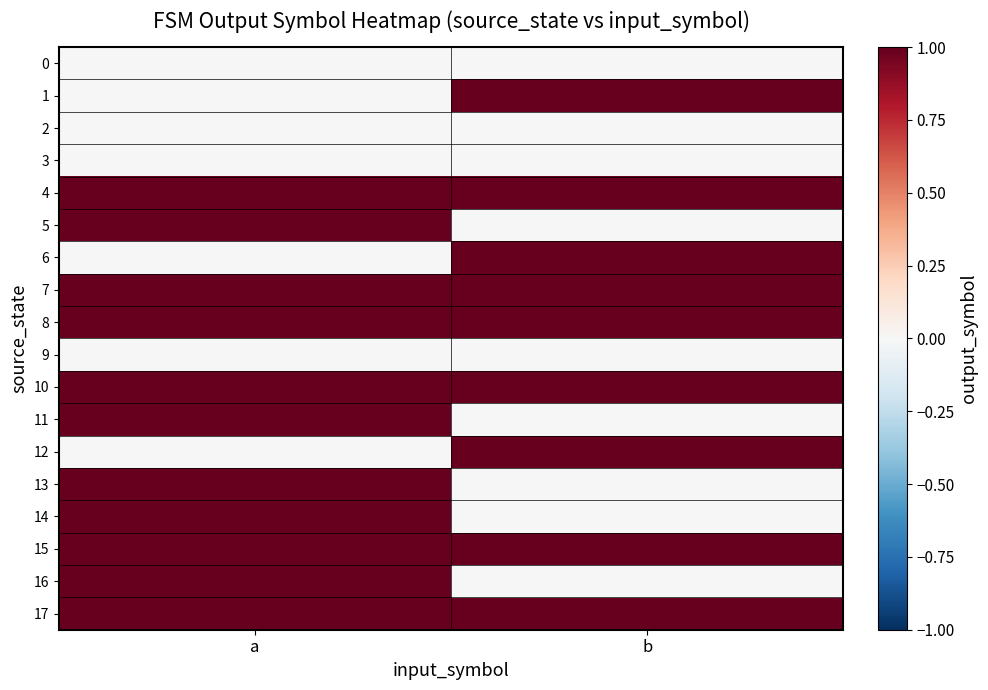

At which category does the chart reach its minimum across all series?

a